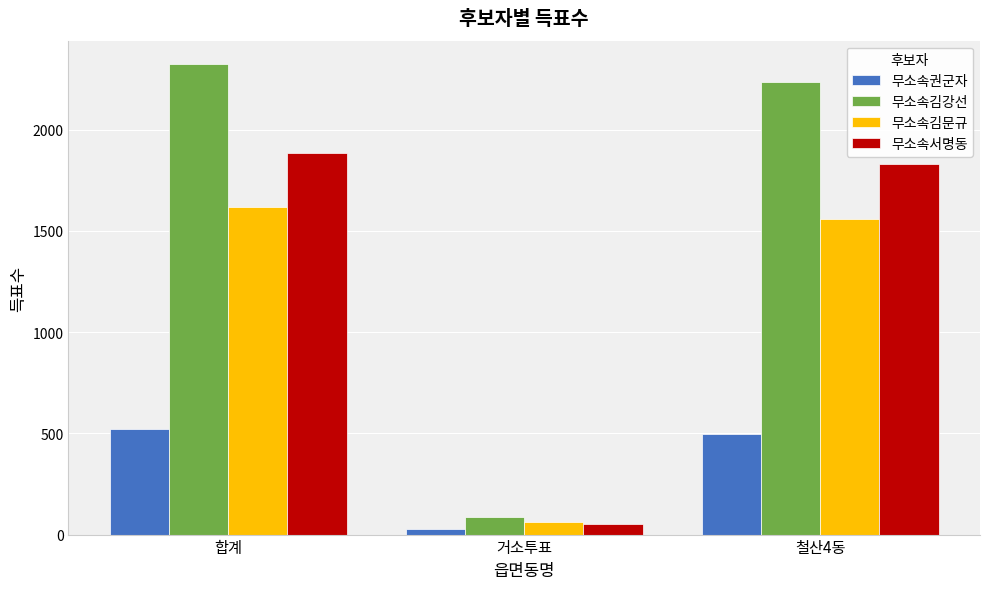

At 철산4동, list the series in order from largest to smallest.

무소속김강선, 무소속서명동, 무소속김문규, 무소속권군자